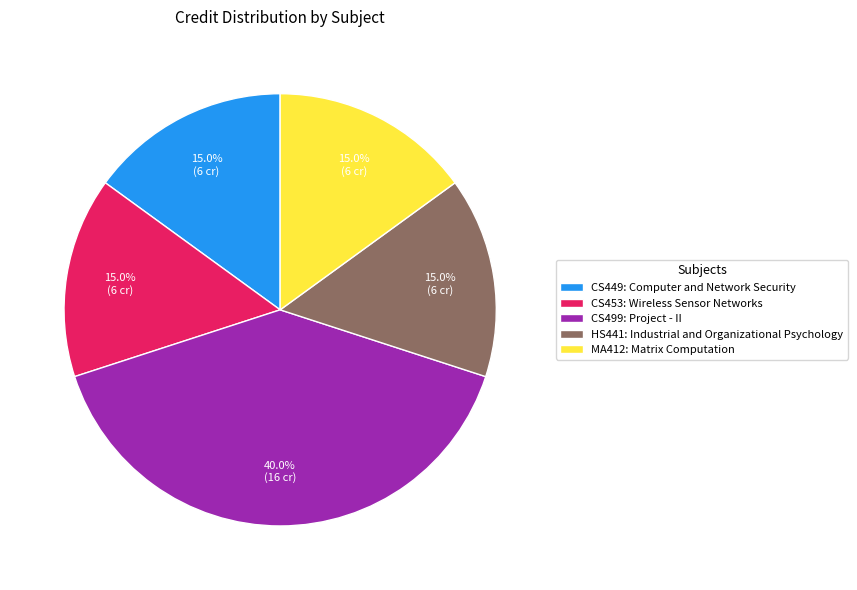

To the nearest percent, what is the average slice percentage?

20%